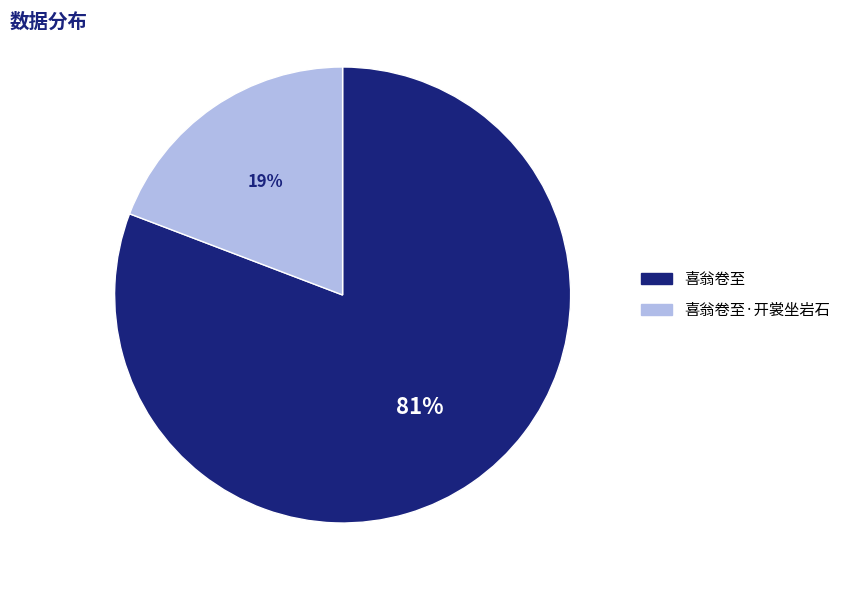

How many segments does this pie chart have?

2